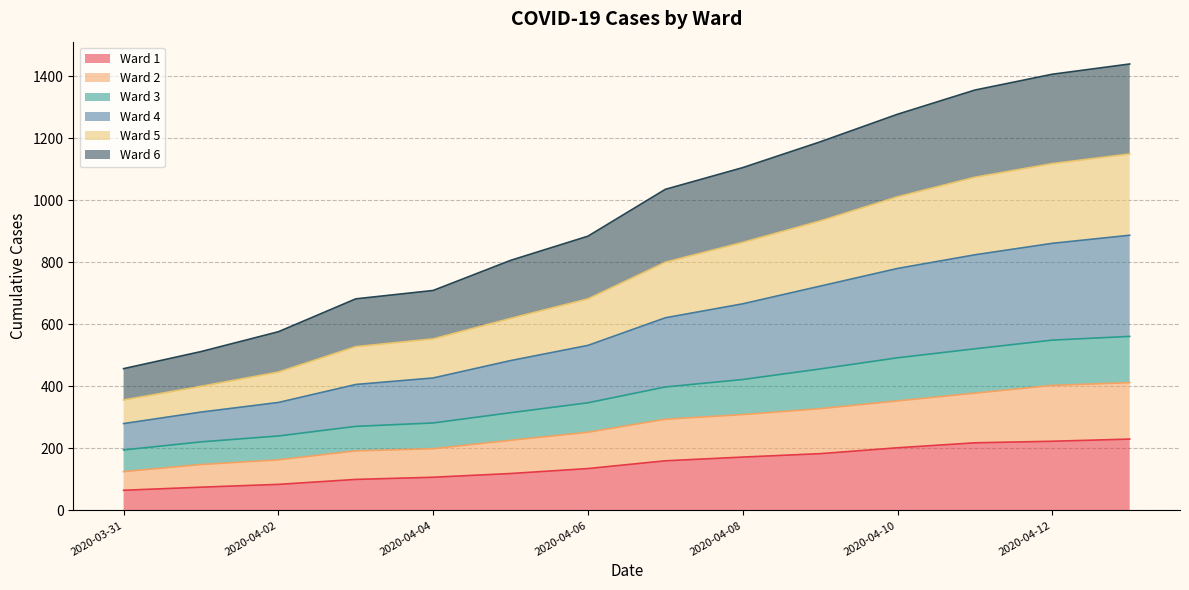

True or false: Ward 5 has a value of 1074 at 2020-04-11.

True